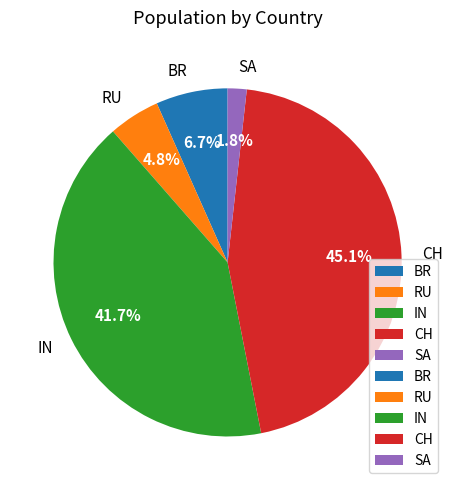

Which has a higher value, IN or BR?

IN